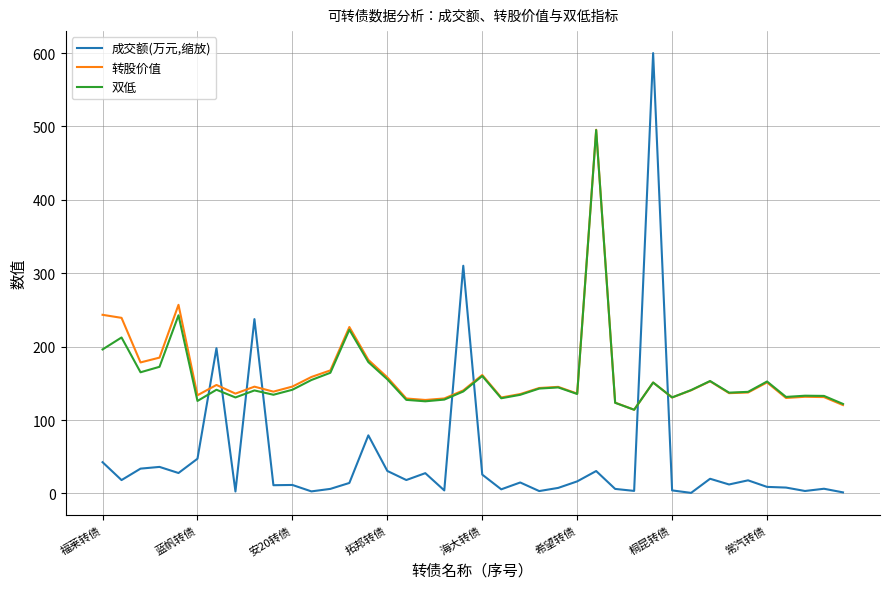

Does the chart display data point markers on the line(s)?

No